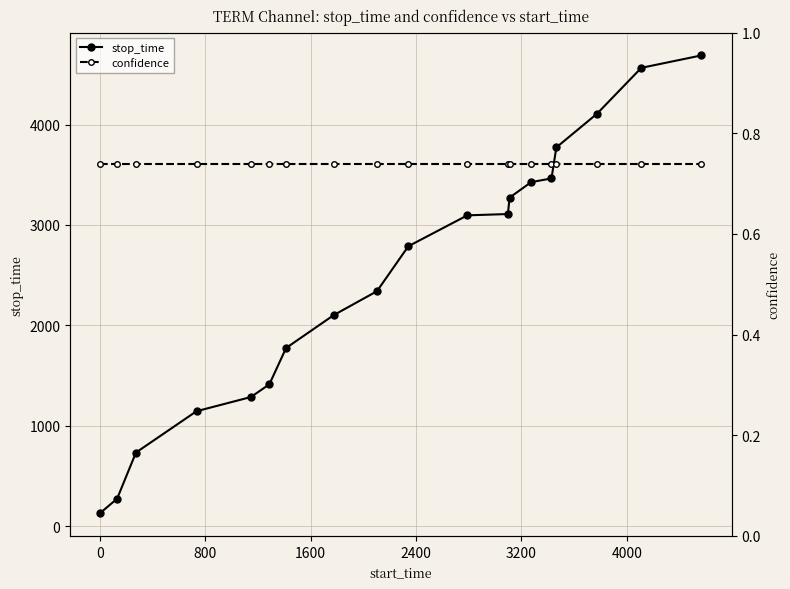

What is the greatest value displayed?

4690.0